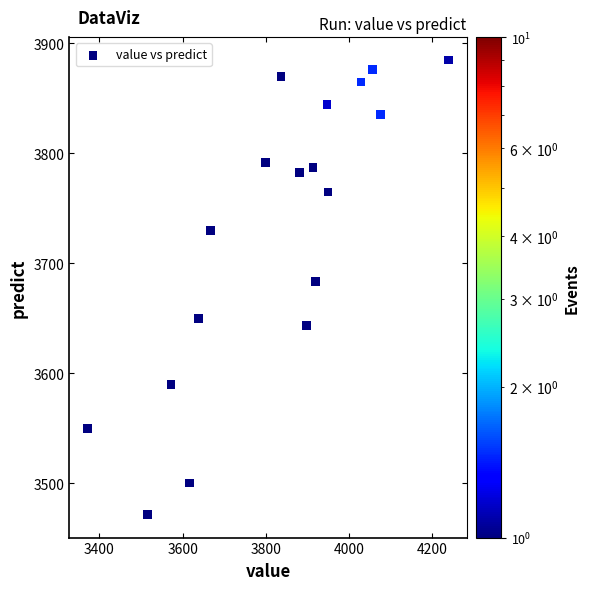

What Y value in the scatter plot is closest to 3678?

3683.5